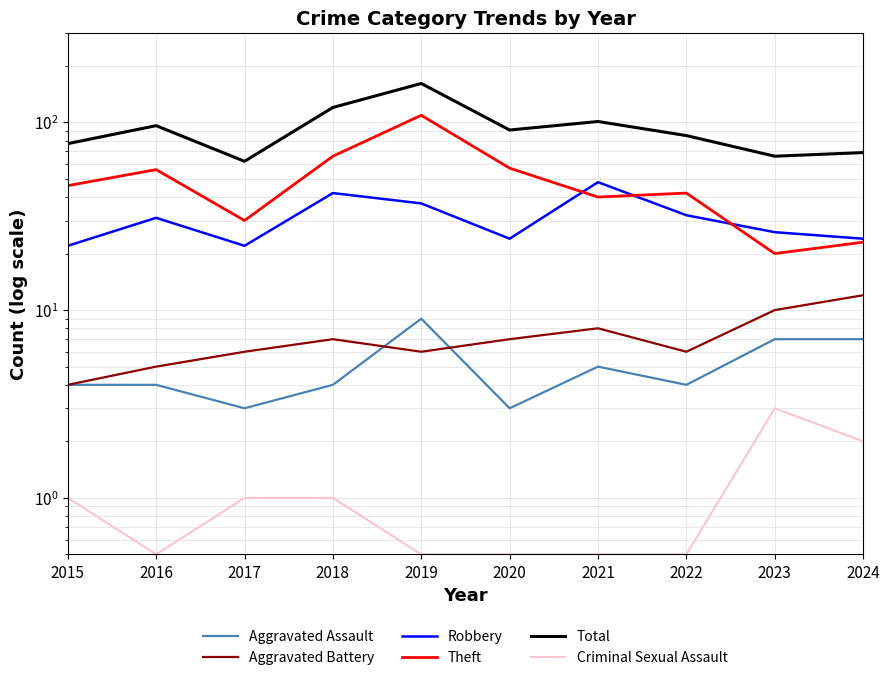

What is the difference between the highest and lowest values at 2018?

119.0